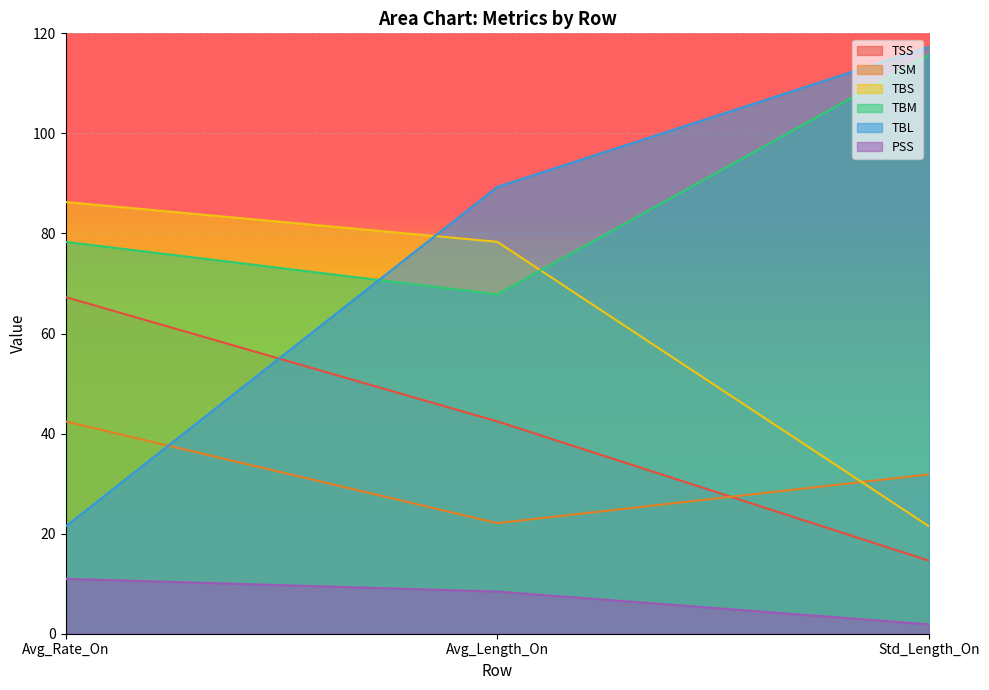

What is the sum of the TSS values at Avg_Rate_On and Std_Length_On?

81.9